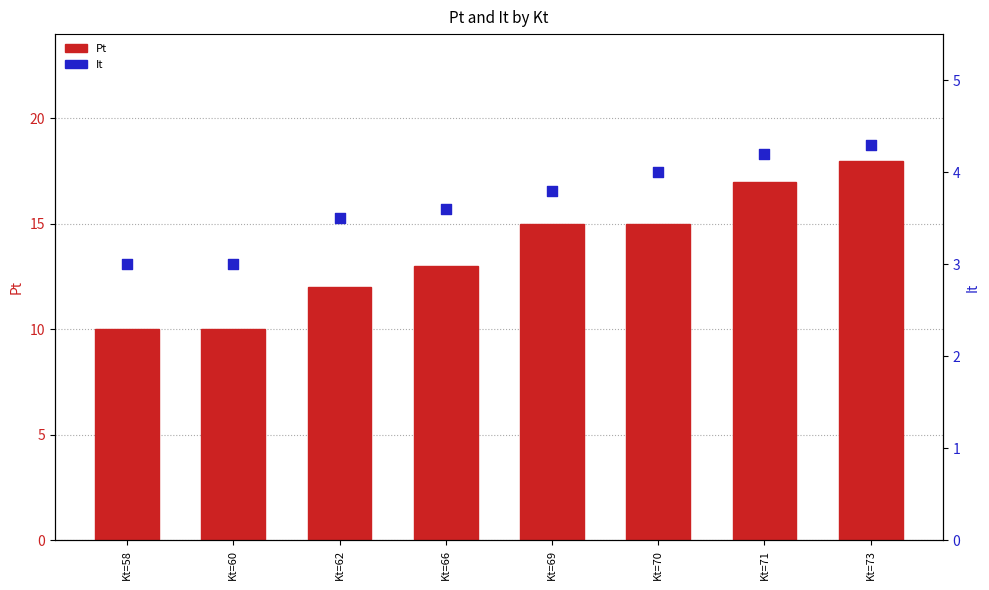

Which series contains the highest Y value?

Pt